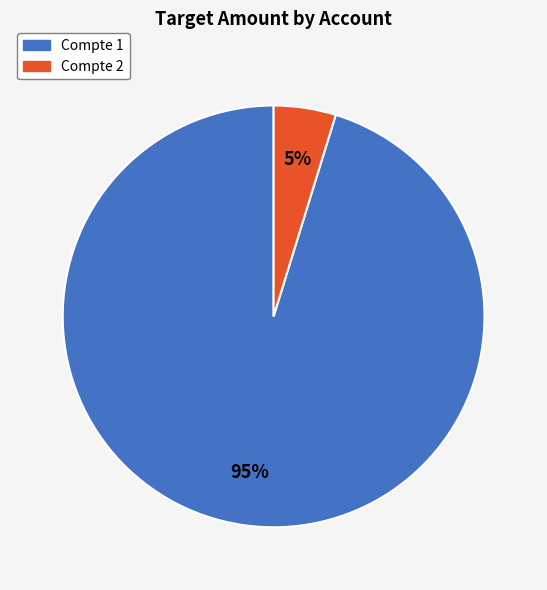

Do Compte 1 and Compte 2 together represent more than half of the pie?

Yes